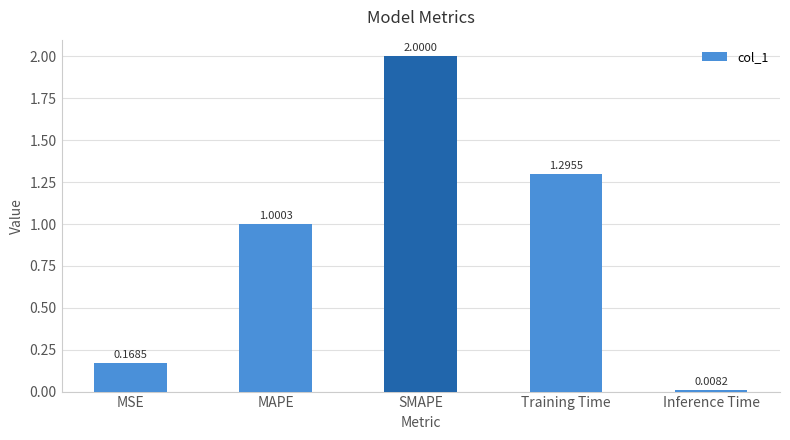

Where does the data first go above 1?

MAPE